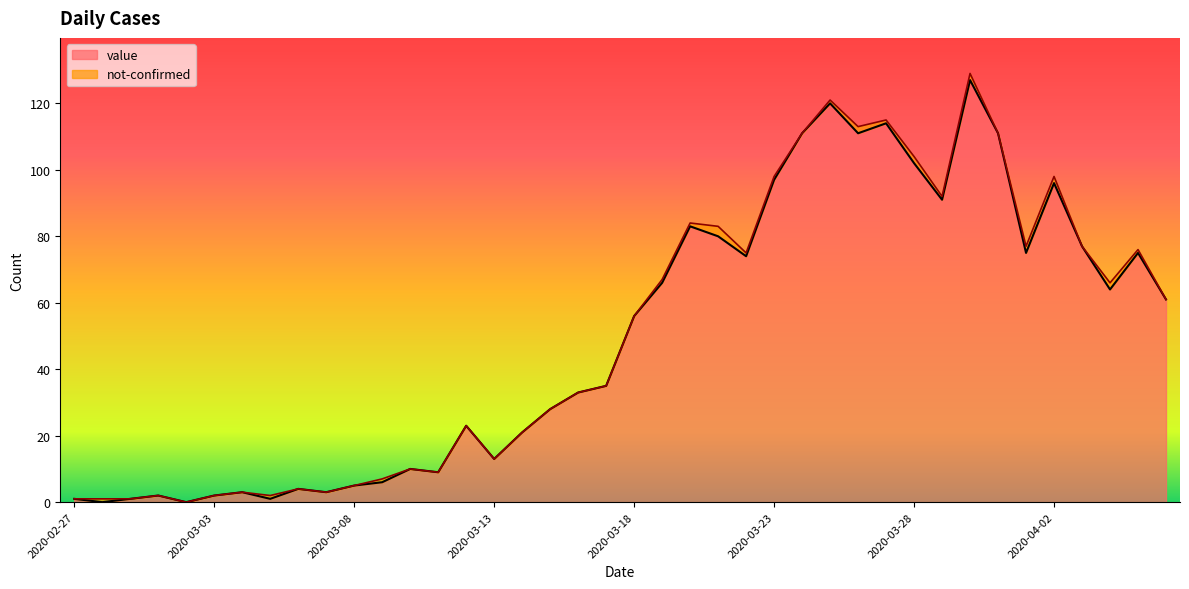

List the labels in order of value, smallest first.

2020-02-28, 2020-03-02, 2020-02-27, 2020-02-29, 2020-03-05, 2020-03-01, 2020-03-03, 2020-03-04, 2020-03-07, 2020-03-06, 2020-03-08, 2020-03-09, 2020-03-11, 2020-03-10, 2020-03-13, 2020-03-14, 2020-03-12, 2020-03-15, 2020-03-16, 2020-03-17, 2020-03-18, 2020-04-06, 2020-04-04, 2020-03-19, 2020-03-22, 2020-04-01, 2020-04-05, 2020-04-03, 2020-03-21, 2020-03-20, 2020-03-29, 2020-04-02, 2020-03-23, 2020-03-28, 2020-03-24, 2020-03-26, 2020-03-31, 2020-03-27, 2020-03-25, 2020-03-30